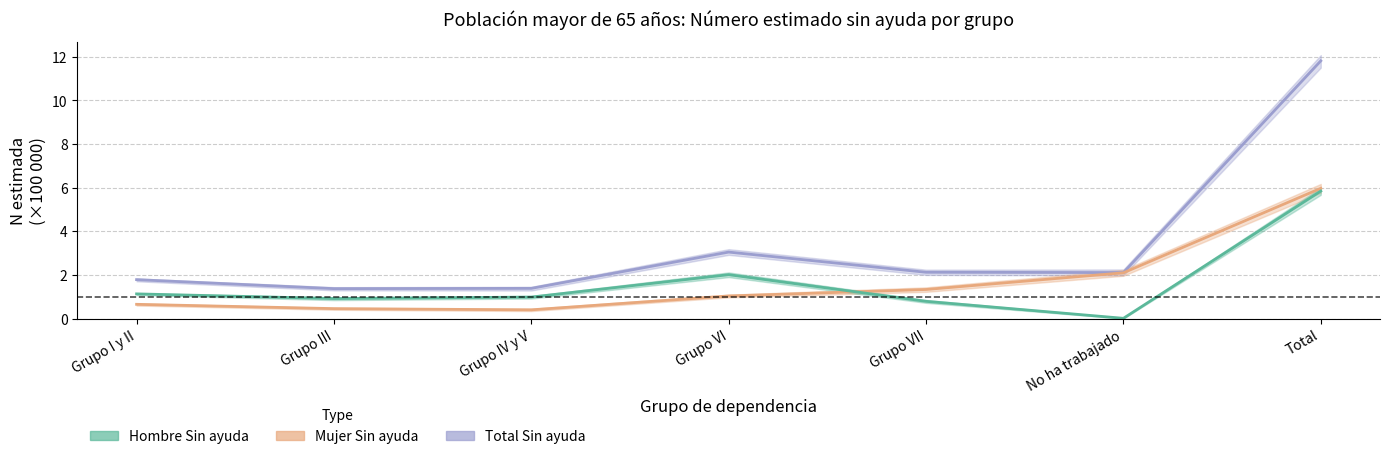

True or false: Mujer Sin ayuda and Hombre Sin ayuda cross at least once.

True